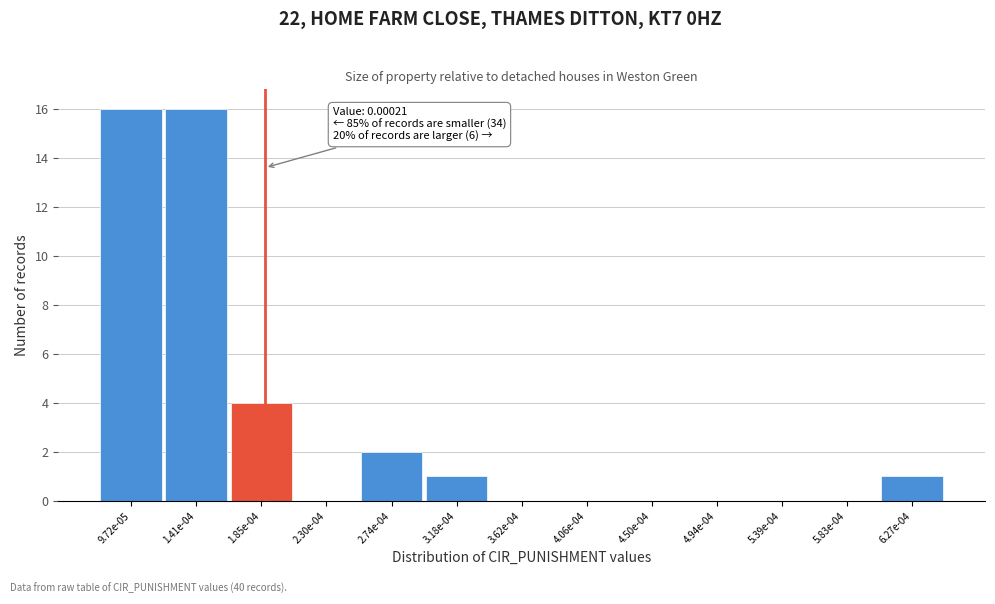

Reading left to right, extract all data points from this chart.

9.72e-05=16	1.41e-04=16	1.85e-04=4	2.30e-04=0	2.74e-04=2	3.18e-04=1	3.62e-04=0	4.06e-04=0	4.50e-04=0	4.94e-04=0	5.39e-04=0	5.83e-04=0	6.27e-04=1